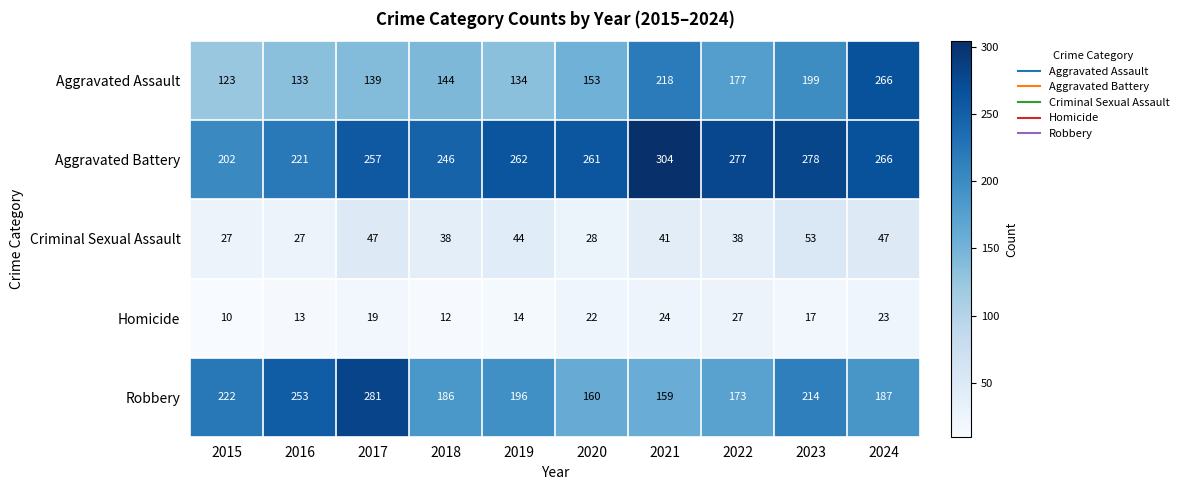

Where is Aggravated Battery nearest to the value 253?

2017